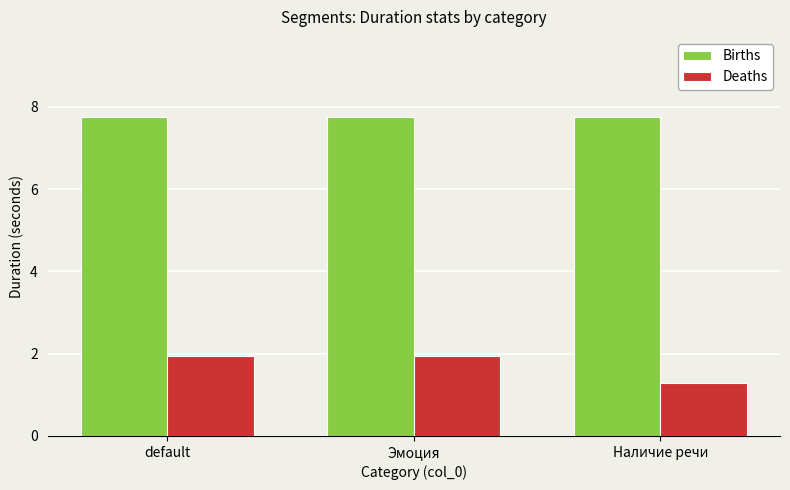

Which series has the widest spread of values?

Deaths